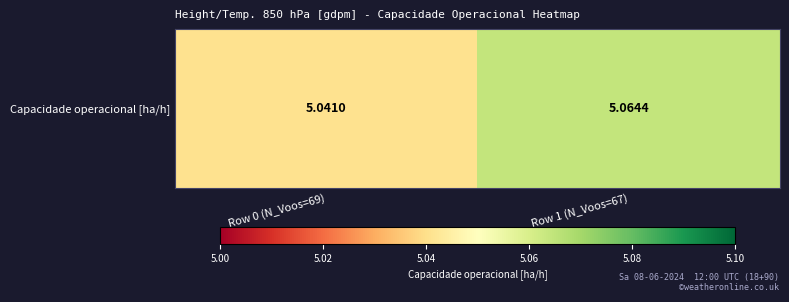

The chart shows a value of 1.6 at Row 1 (N_Voos=67). True or false?

False